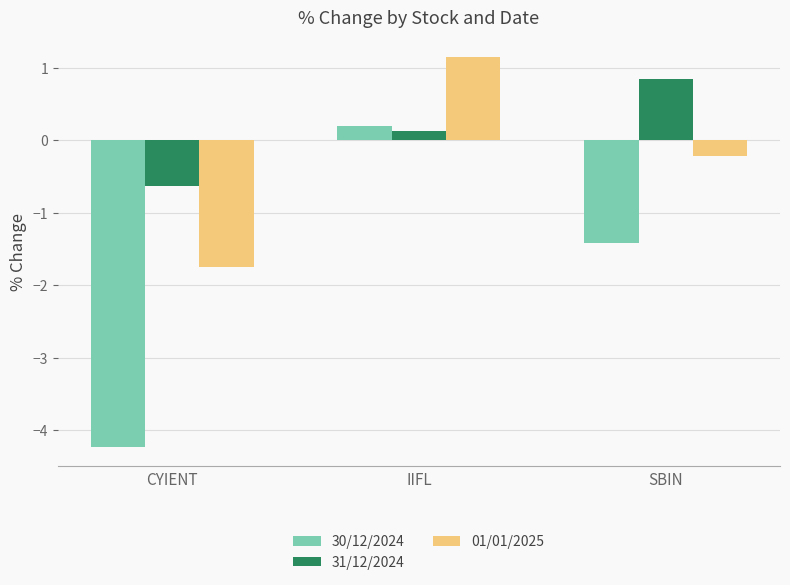

At which label does 30/12/2024 reach its peak?

IIFL